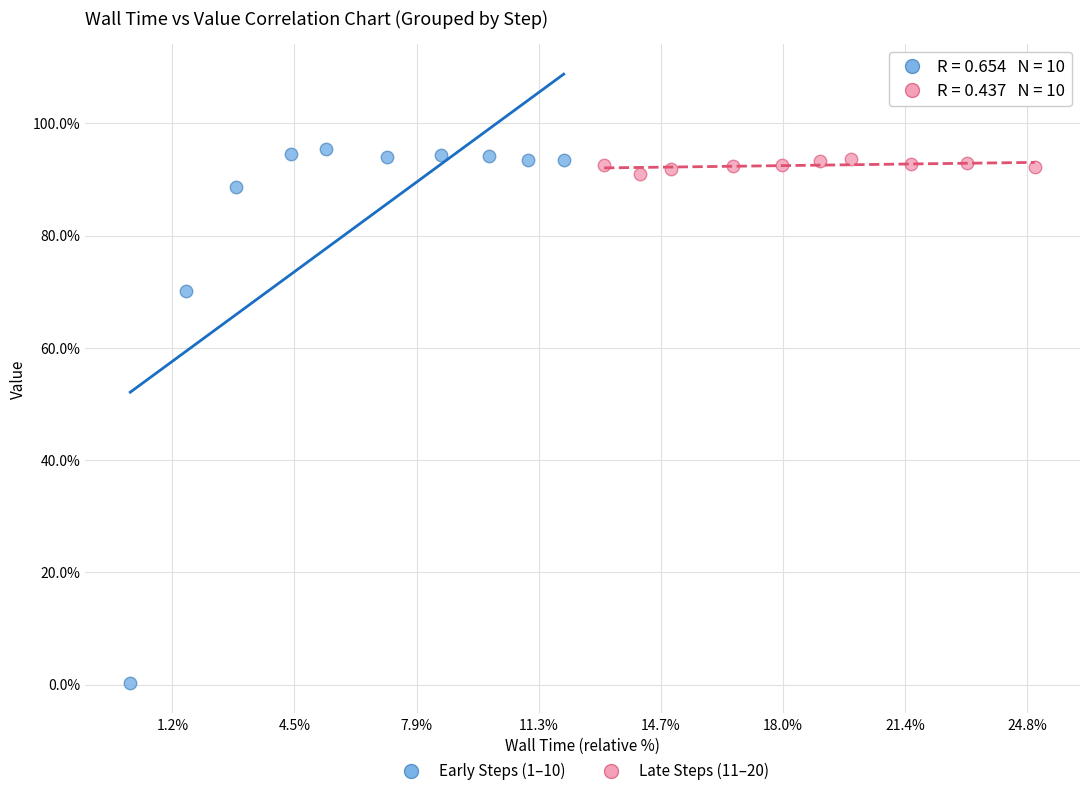

What are all the series names shown in the legend?

Early Steps (1–10), Late Steps (11–20)